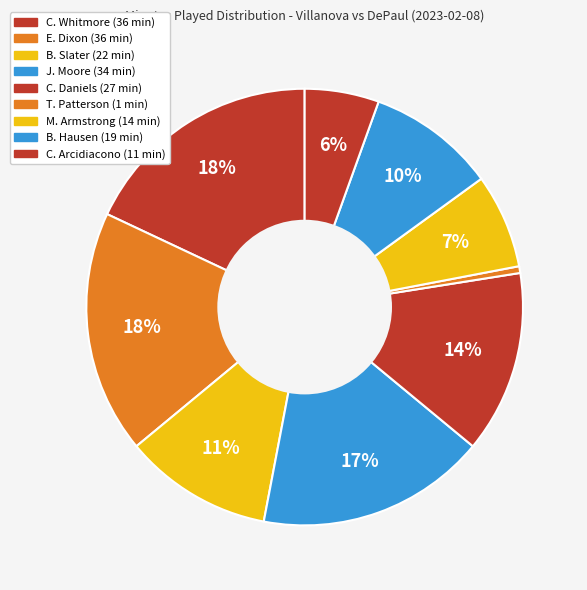

Rank the categories by value from highest to lowest.

C. Whitmore, E. Dixon, J. Moore, C. Daniels, B. Slater, B. Hausen, M. Armstrong, C. Arcidiacono, T. Patterson